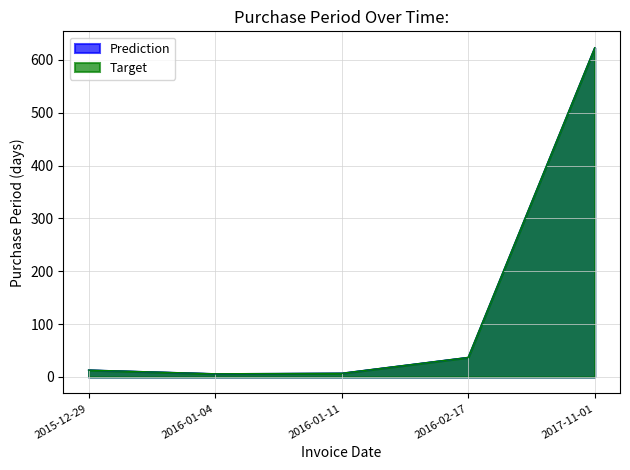

Between 2016-01-11 and 2016-02-17, which is larger?

2016-02-17